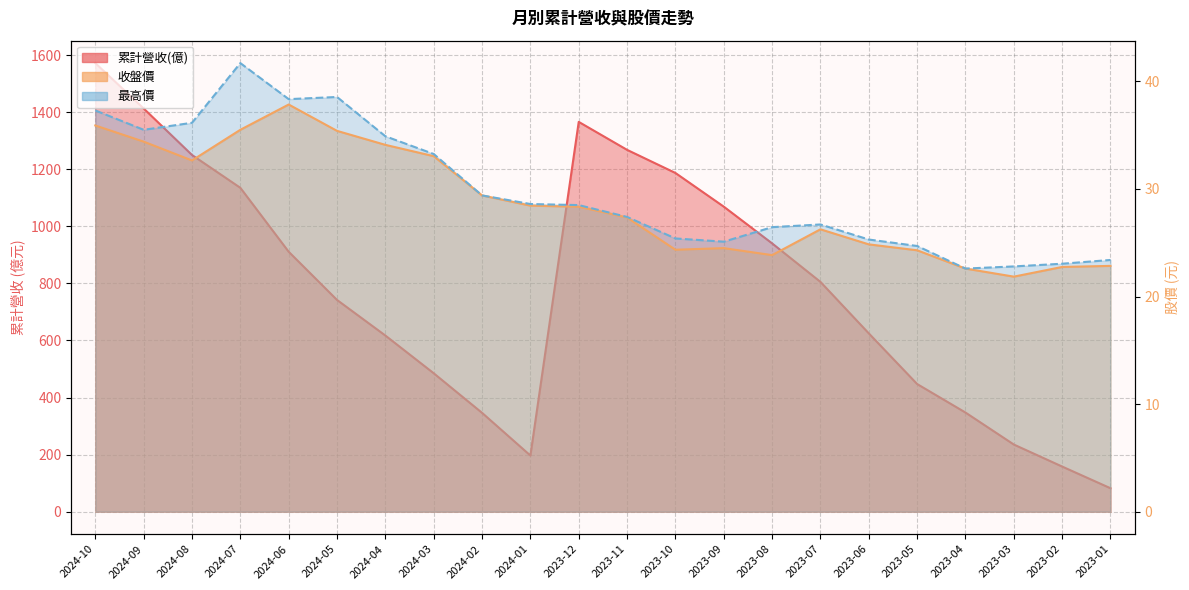

What is the value of the 最高價 point at the 2nd from the left?

35.5